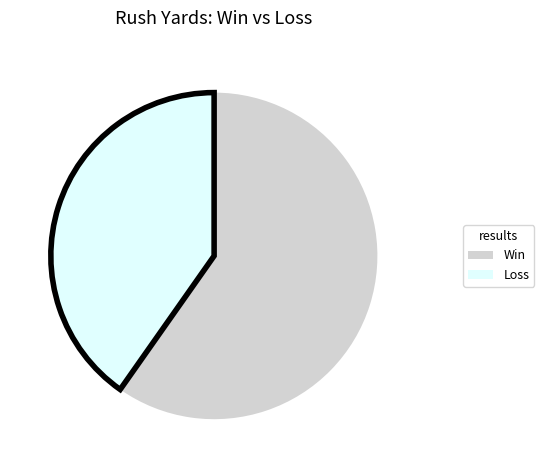

Combined, do Win and Loss account for over 50%?

Yes